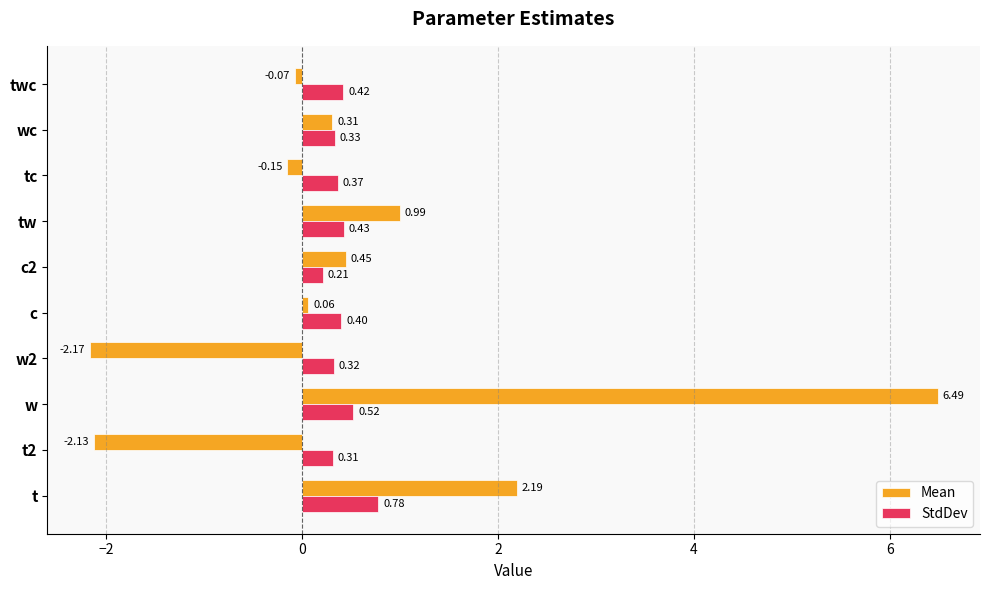

At which category is the sum across all series the highest?

w